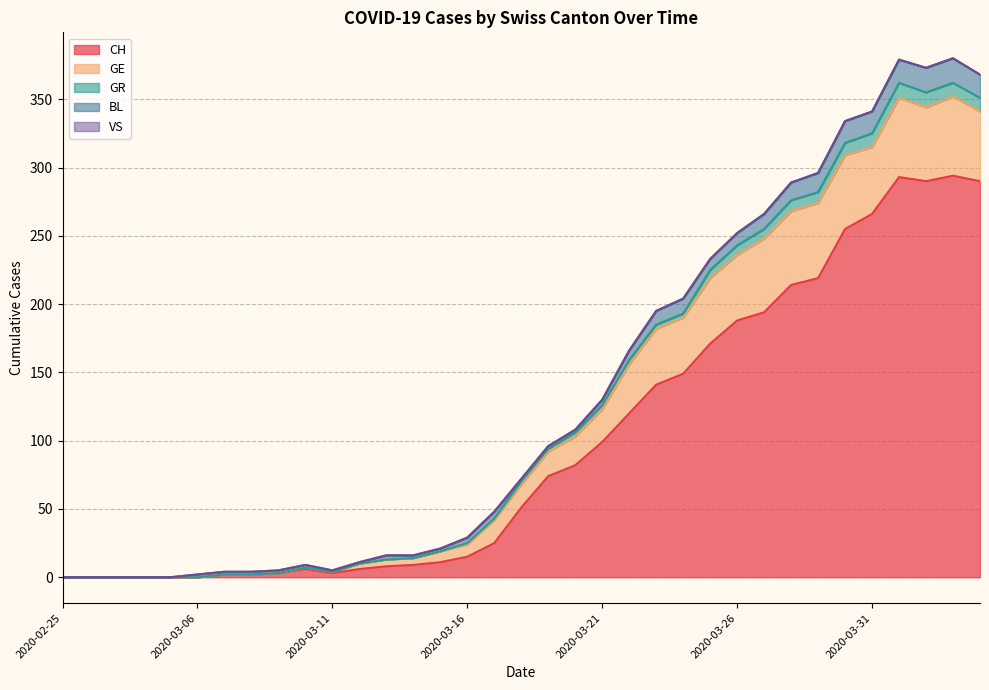

Read the CH value at 2020-03-10, to the nearest 5.

5